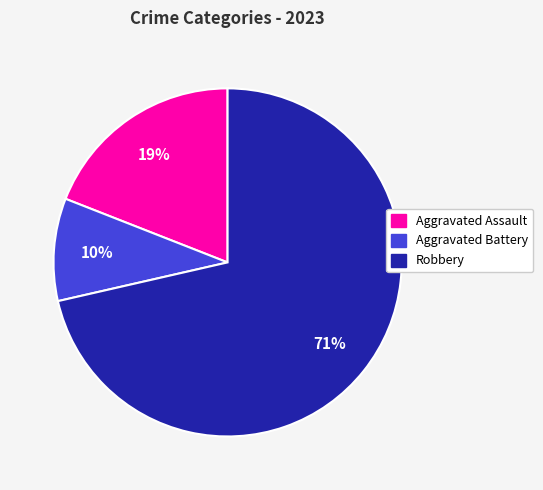

To the nearest percent, what is the average slice percentage?

33%